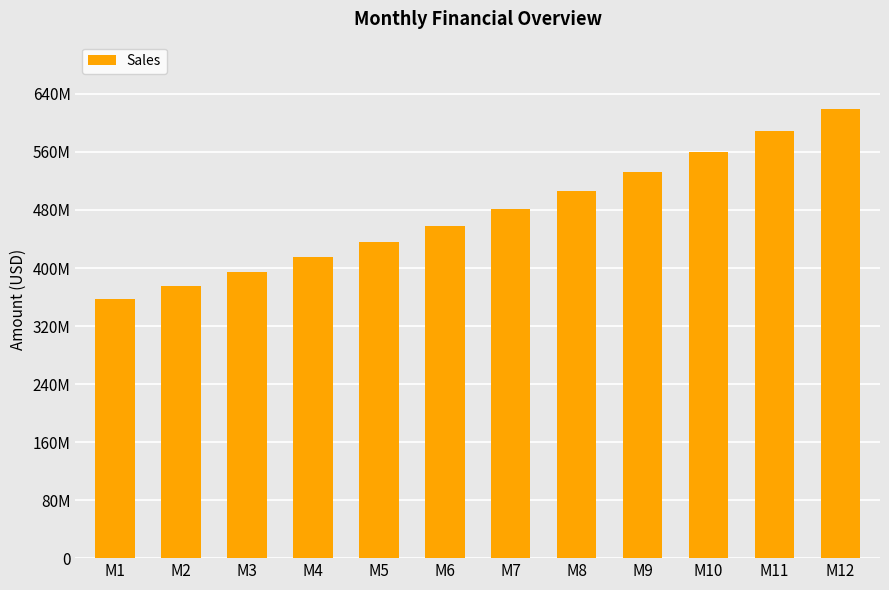

Approximately how many times larger is the value at M3 compared to M4?

1.0